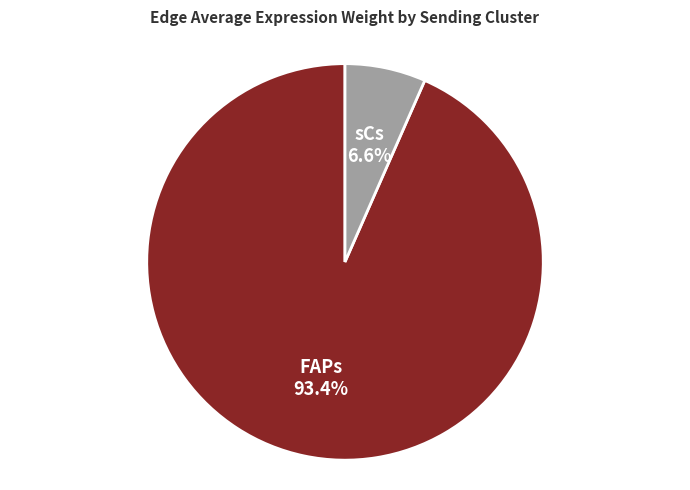

Which category accounts for the majority?

FAPs